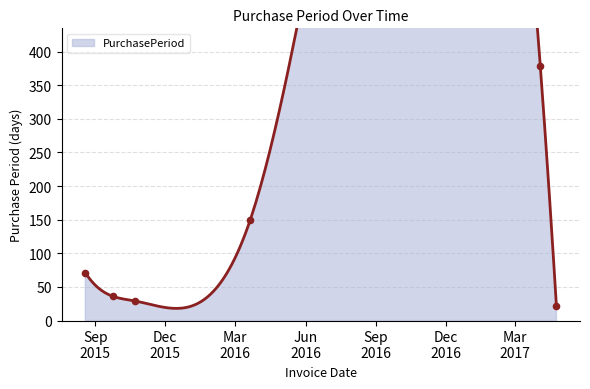

What is the change in value from 2015-08-19 to 2015-10-23?

-42